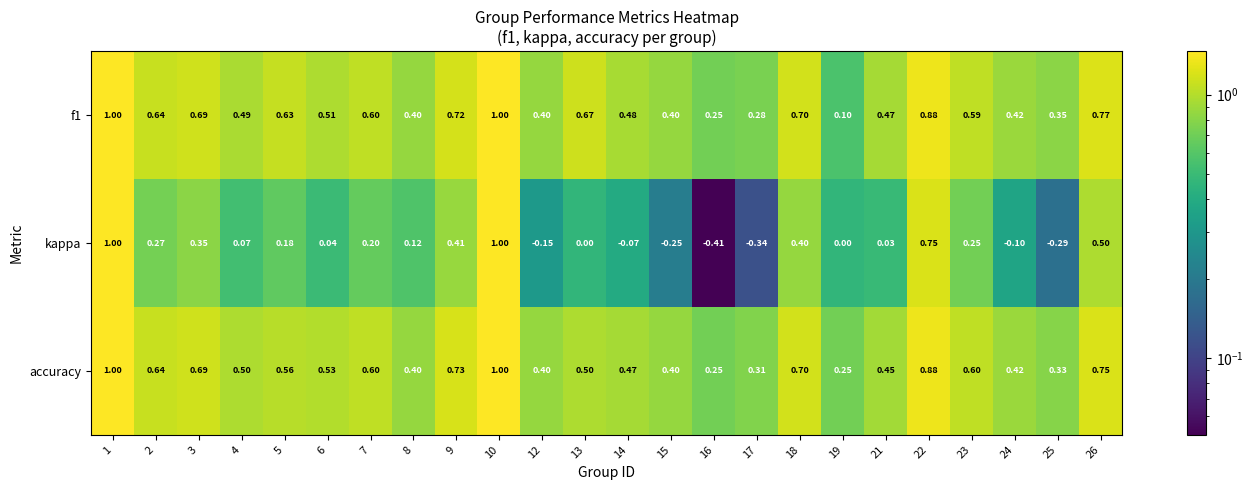

Which series has the widest spread of values?

kappa